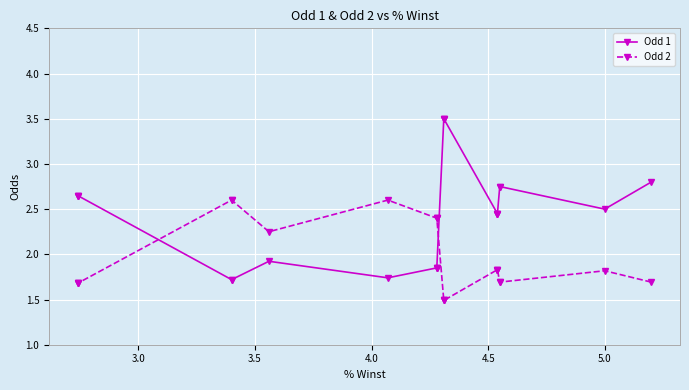

What is the minimum value for Odd 1?

1.7